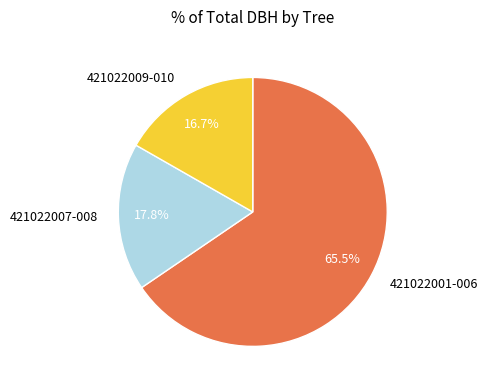

To the nearest percent, what is the average slice percentage?

33%